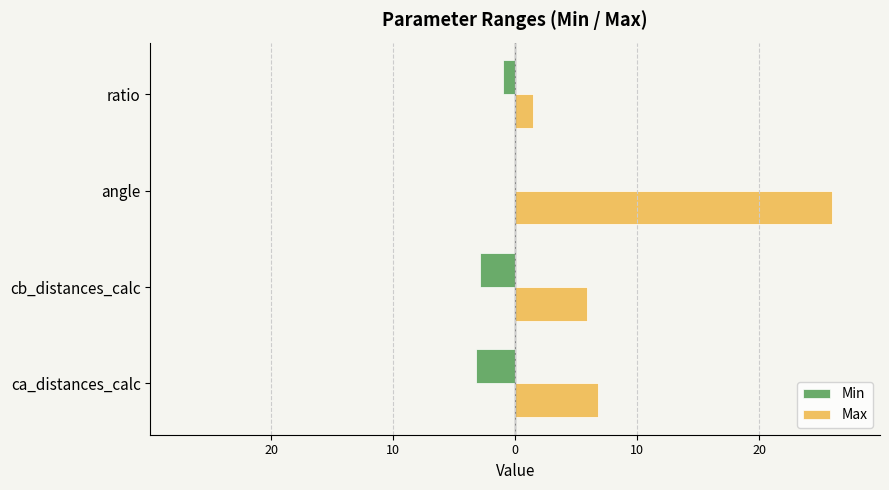

Reading left to right, what are all the values shown in this chart?

Min: -3.2	-2.9	0.0	-1.0
Max: 6.8	5.9	26.0	1.5